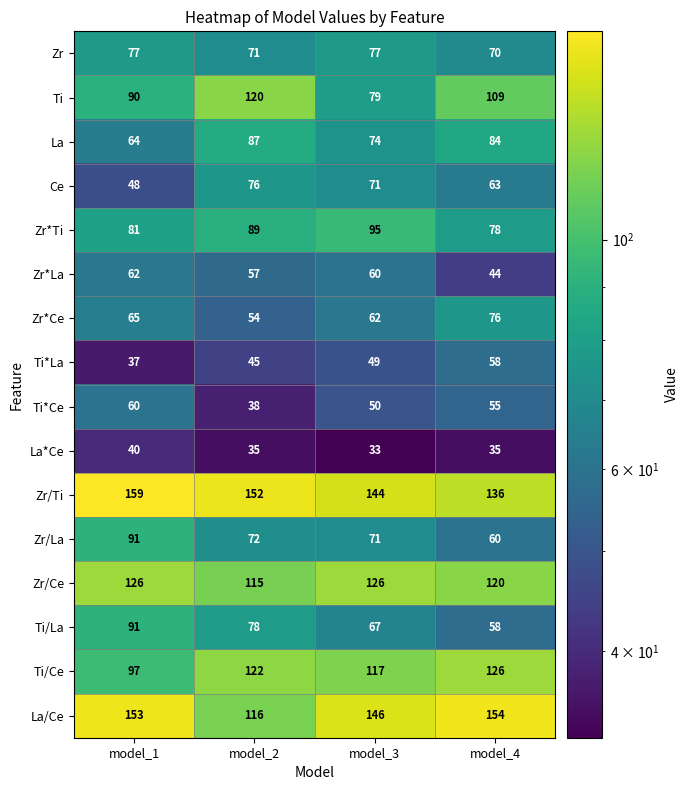

What is the difference between the Zr*Ti values at model_4 and model_3?

17